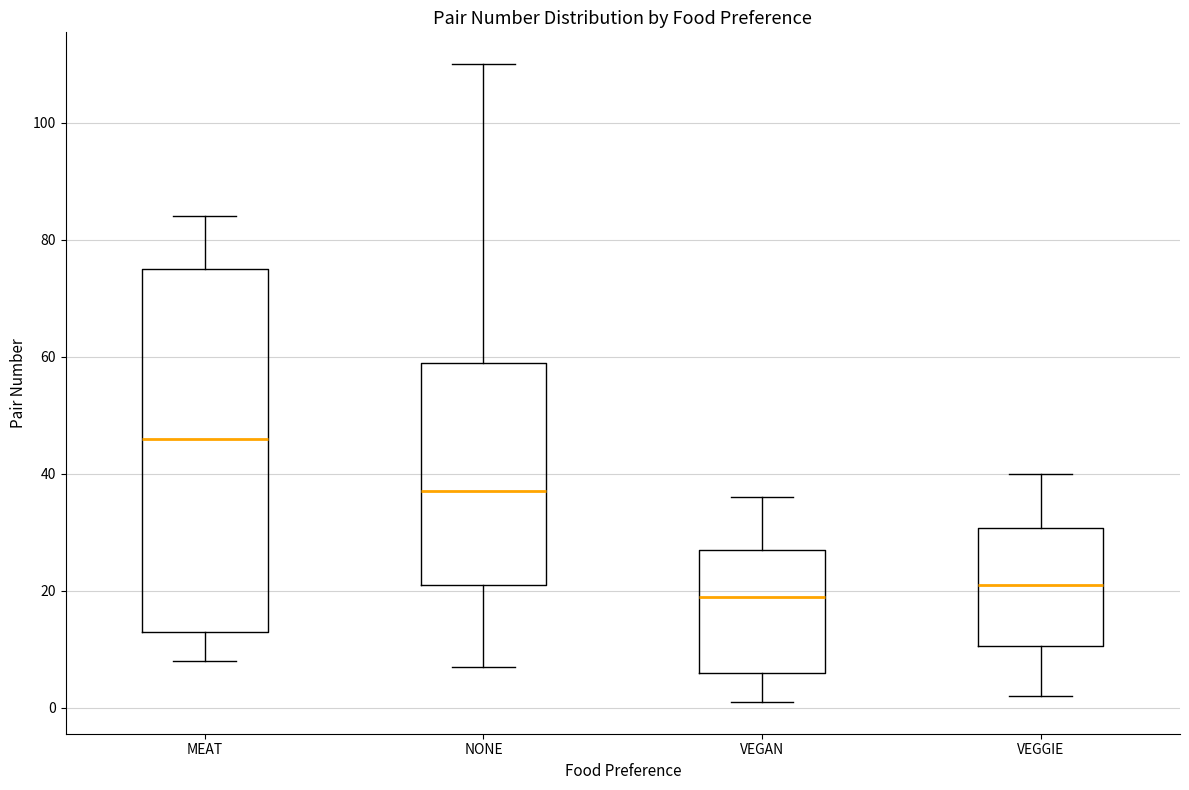

Comparing the boxes themselves (not the whiskers), which one is the tallest?

MEAT